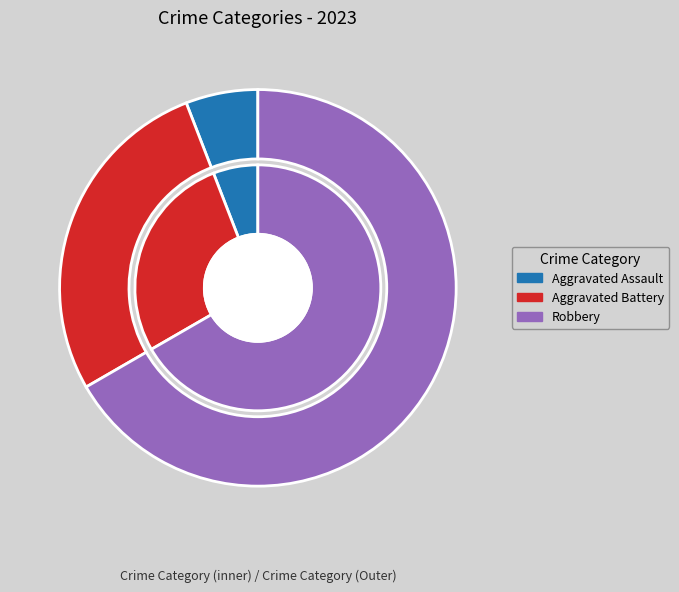

To the nearest percent, what portion does Aggravated Battery represent?

27%